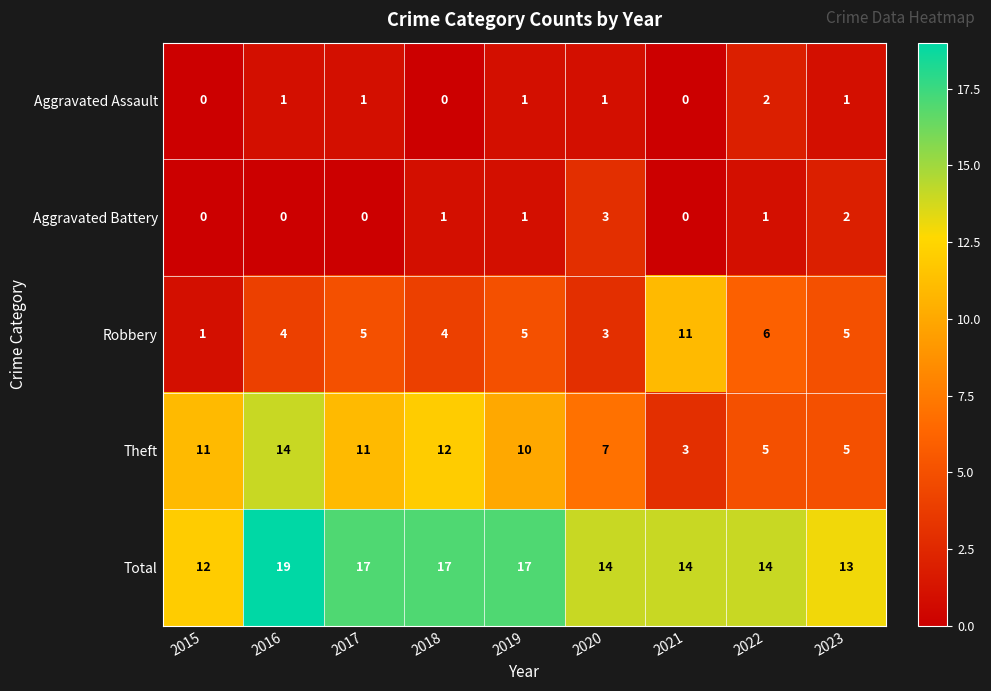

What is the sum of all Total values?

137